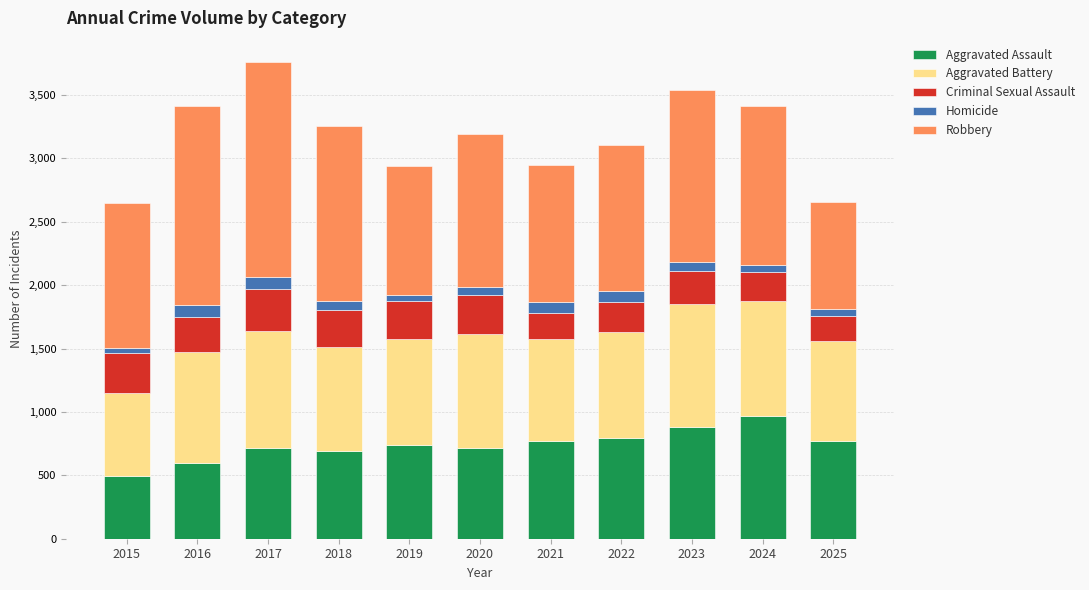

What is the average value of the Aggravated Assault series?

739